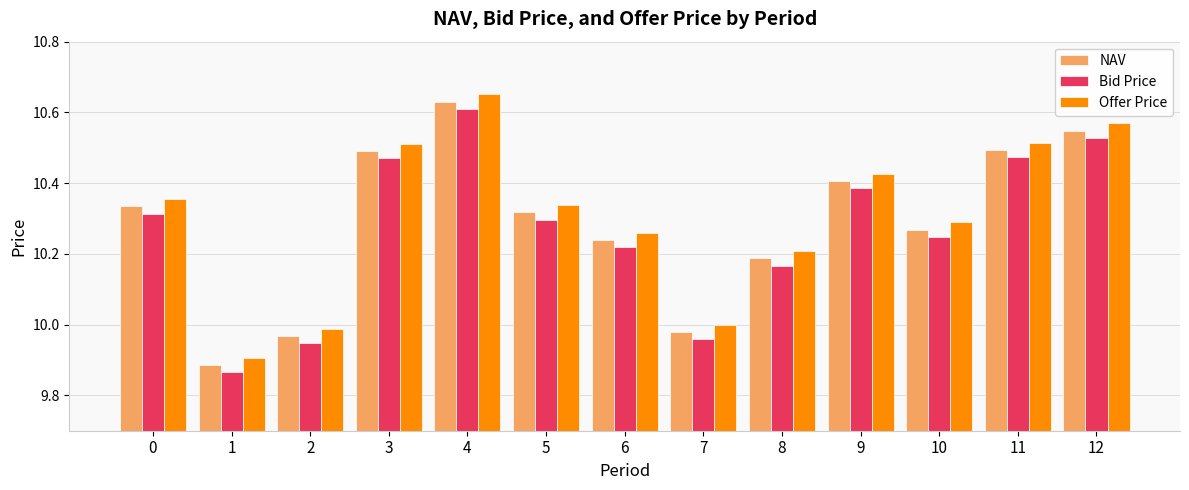

Does the chart contain stacked bars?

No